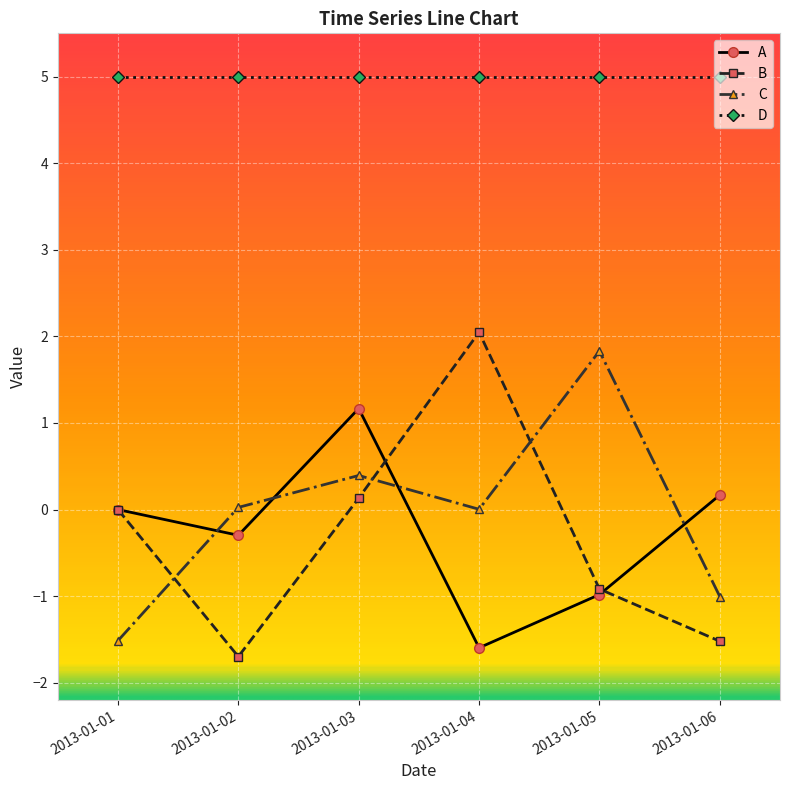

What is the sum of all B values?

-2.0